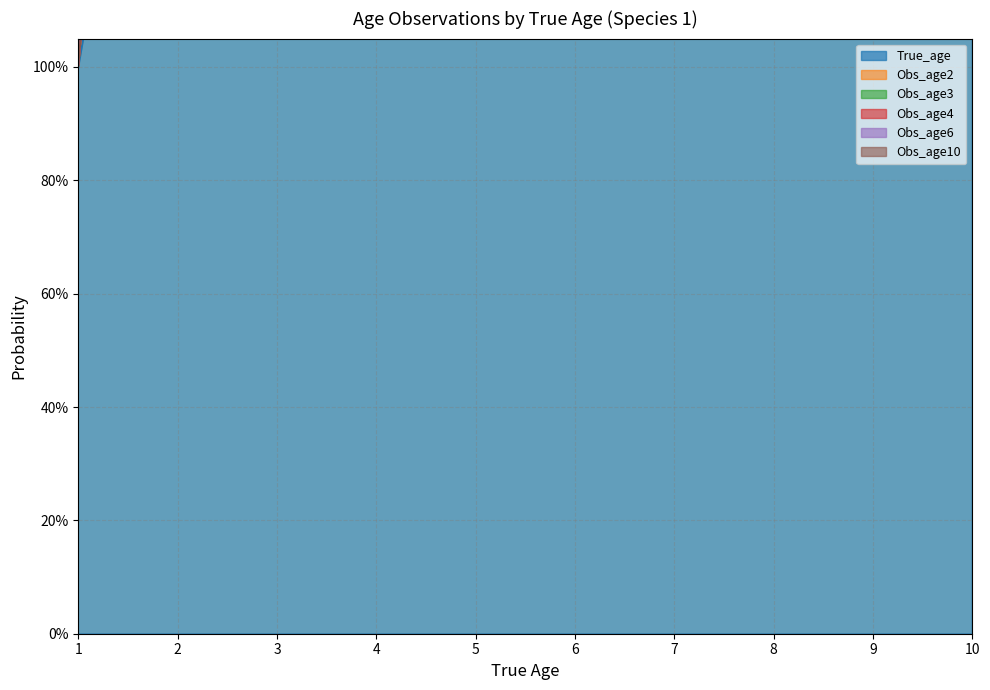

What is the highest value of the Obs_age6 series?

0.8